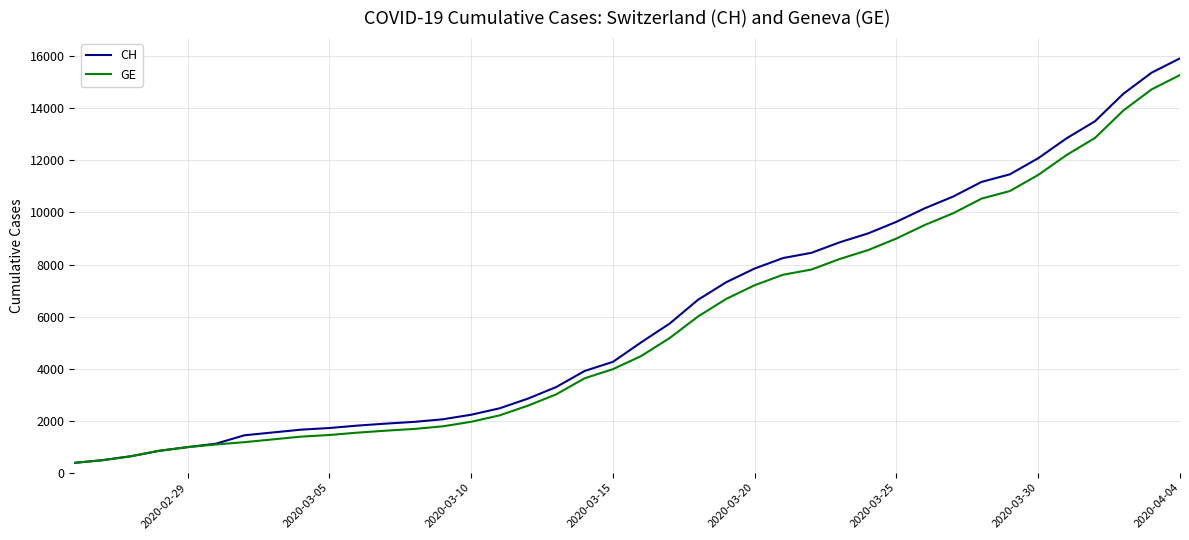

What is the maximum value shown in the chart?

15926